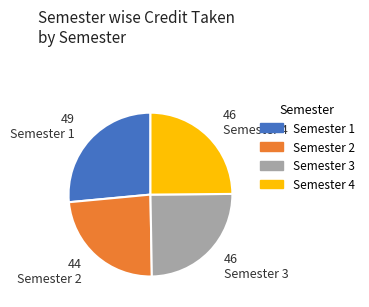

True or false: Semester 3 accounts for 25% of the total.

True